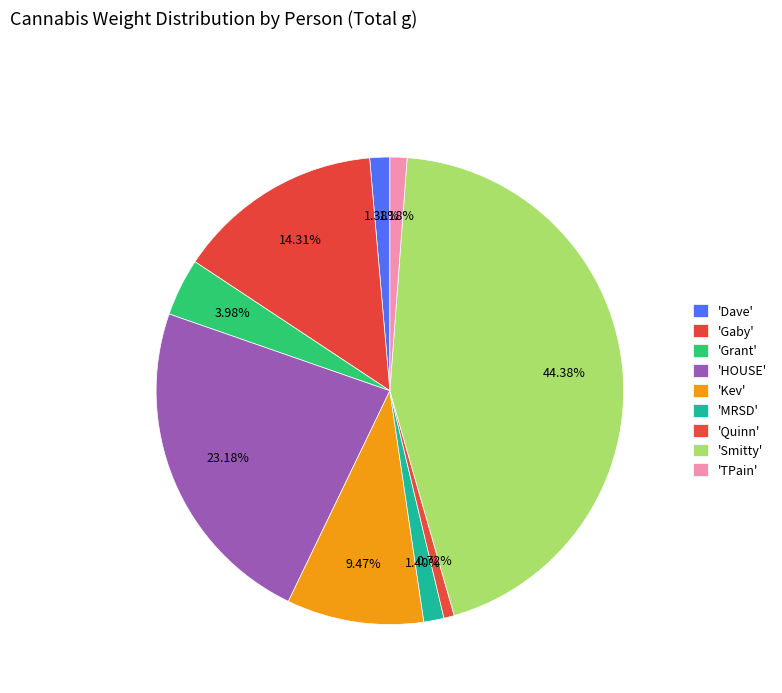

How many segments does this pie chart have?

9